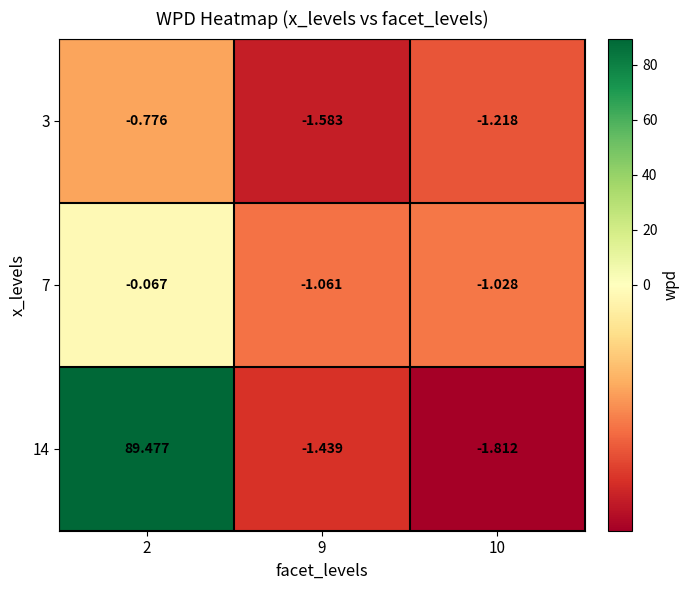

At how many categories does at least one series exceed 64?

1